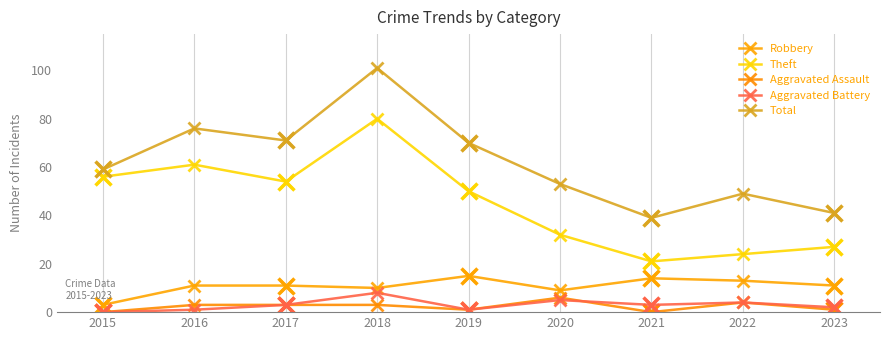

How many values in the Aggravated Assault series exceed 3?

2